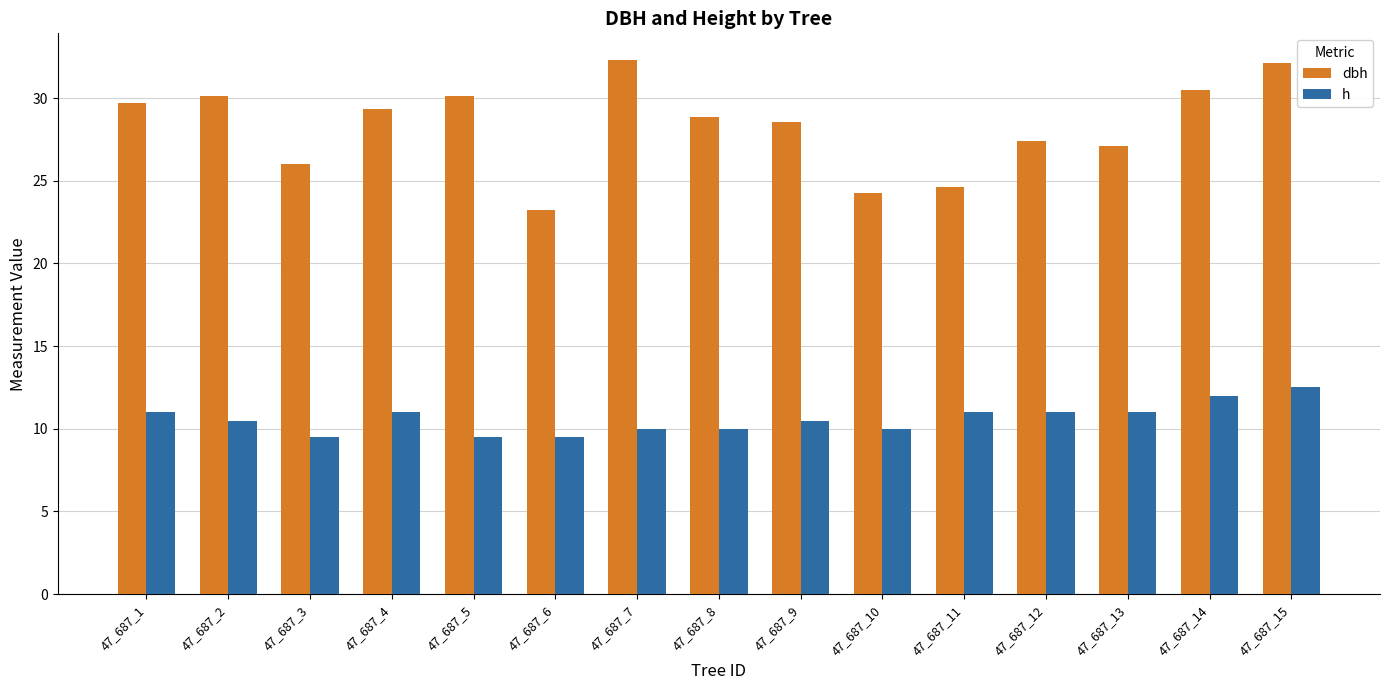

What are all the series names shown in the legend?

dbh, h